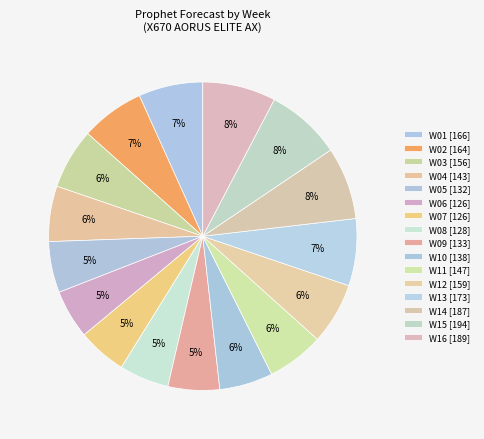

Combined, what portion of the pie is W16 and W01?

14.4%